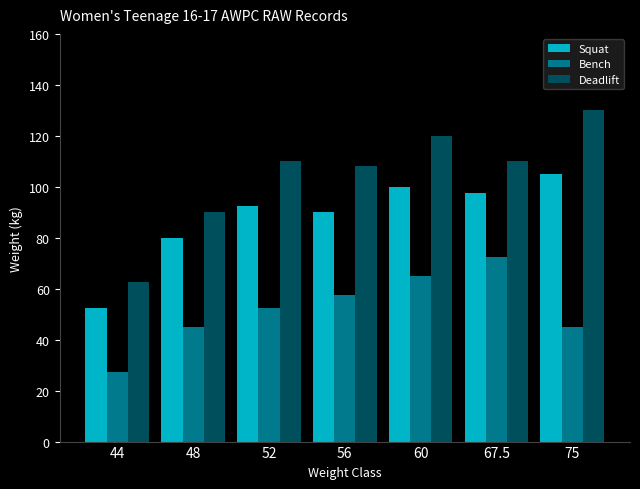

Rank the series by their average value, from highest to lowest.

Deadlift, Squat, Bench